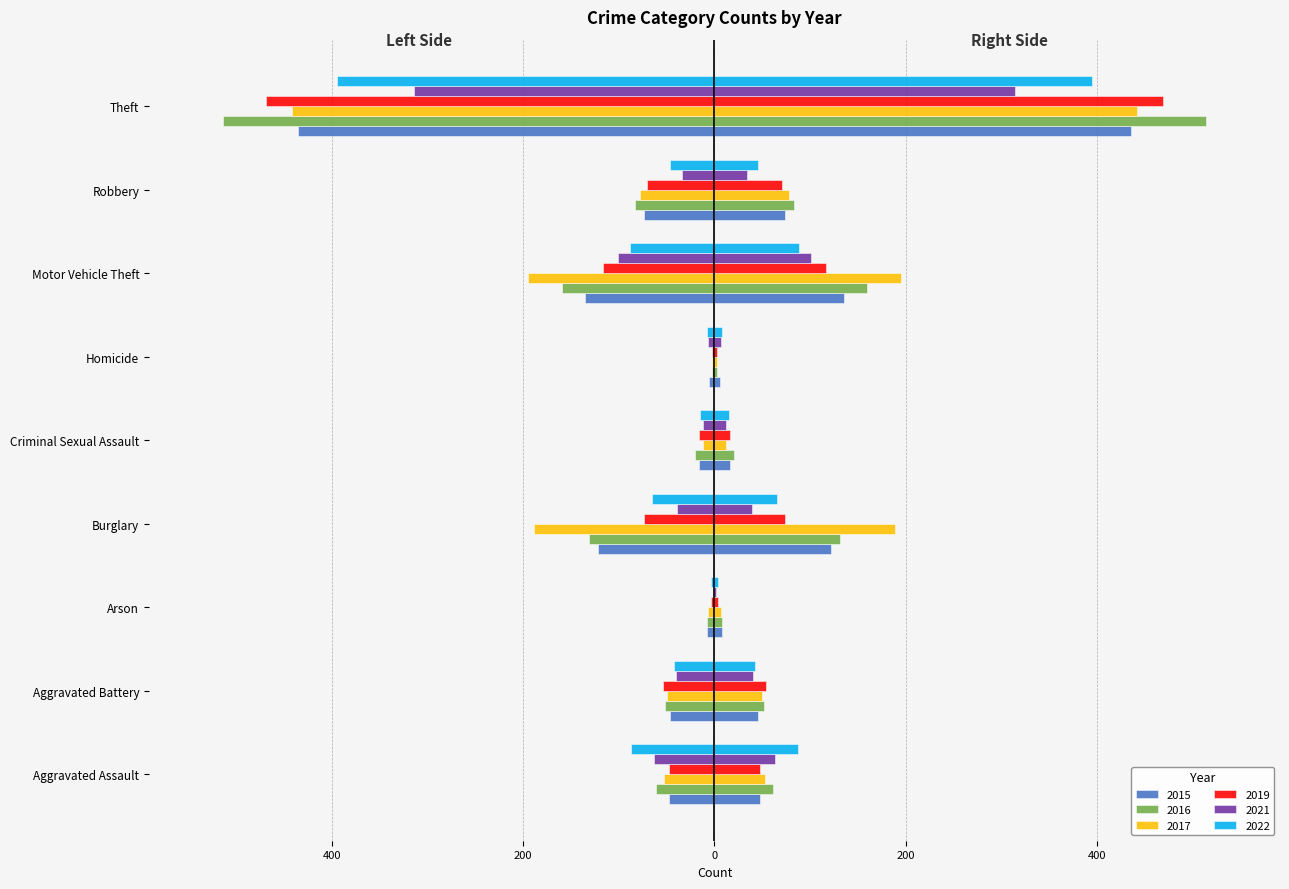

Count the number of data series in this chart.

6